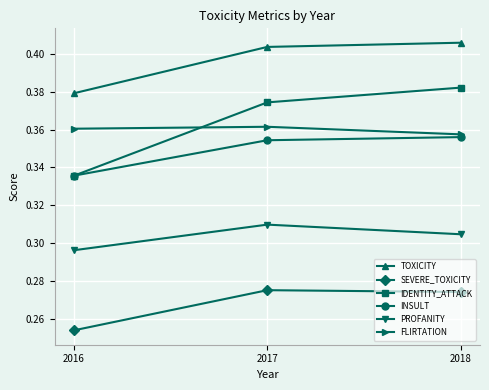

True or false: SEVERE_TOXICITY has a value of 0.1 at 2018.

False